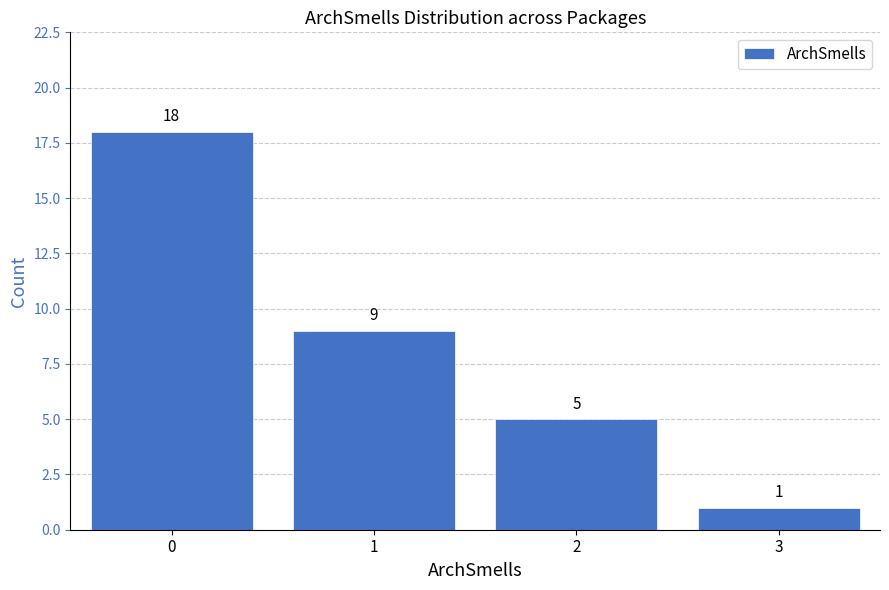

Reading left to right, list all the values displayed in this chart.

0=18	1=9	2=5	3=1